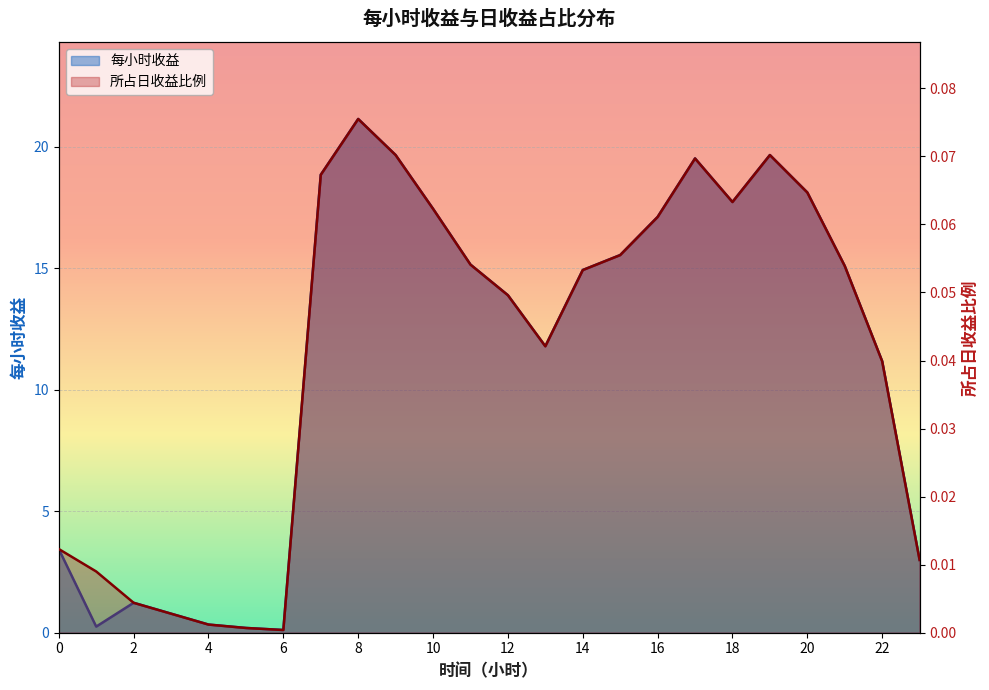

Rank the series by their average value, from highest to lowest.

每小时收益, 所占日收益比例